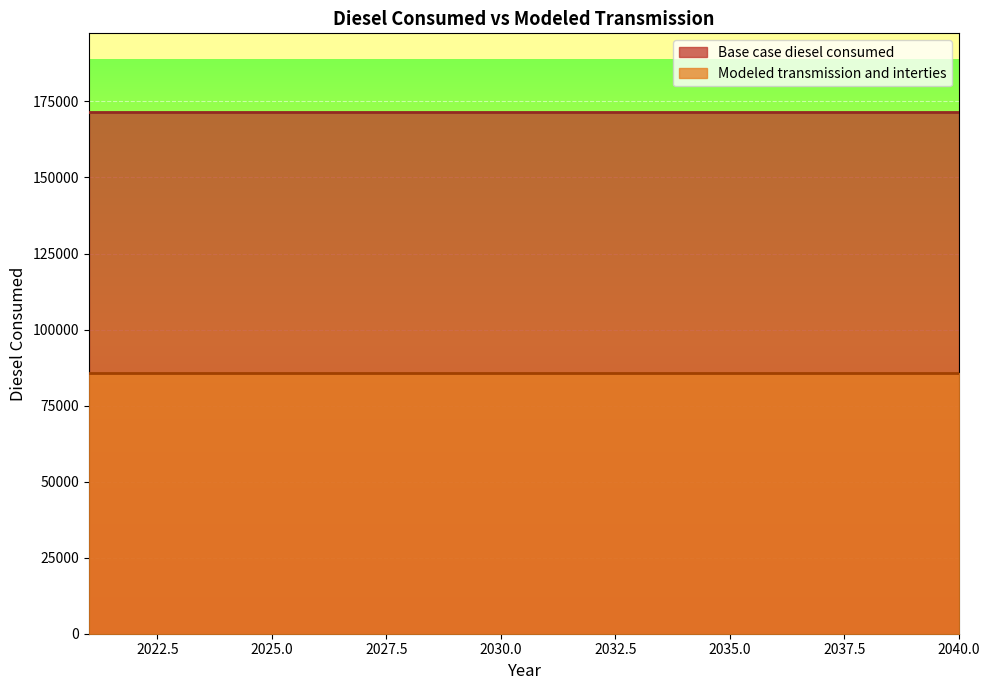

What is the total value across all series at 2031?

257473.7